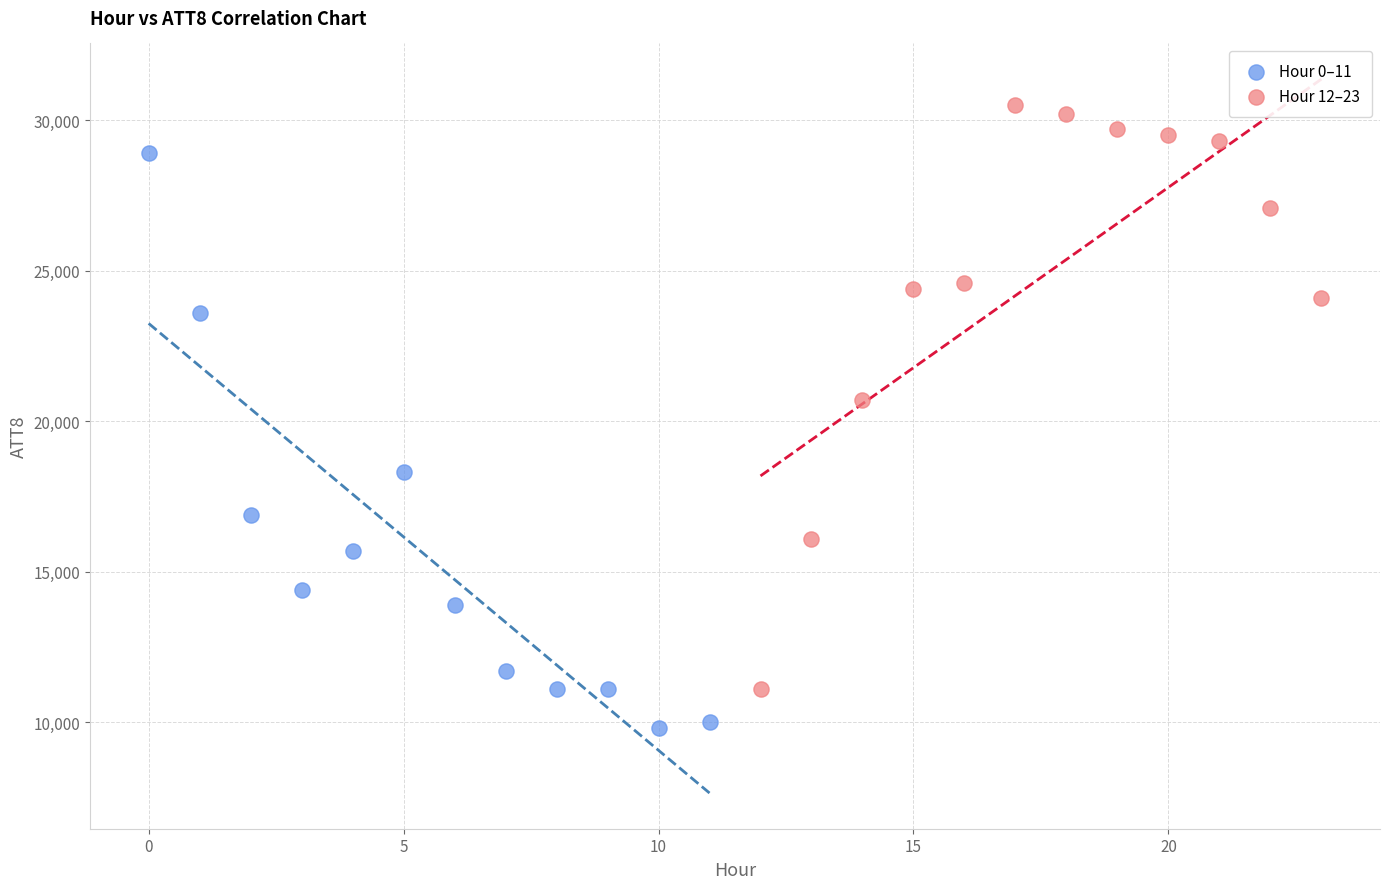

Which series contains the highest Y value?

Hour 12–23